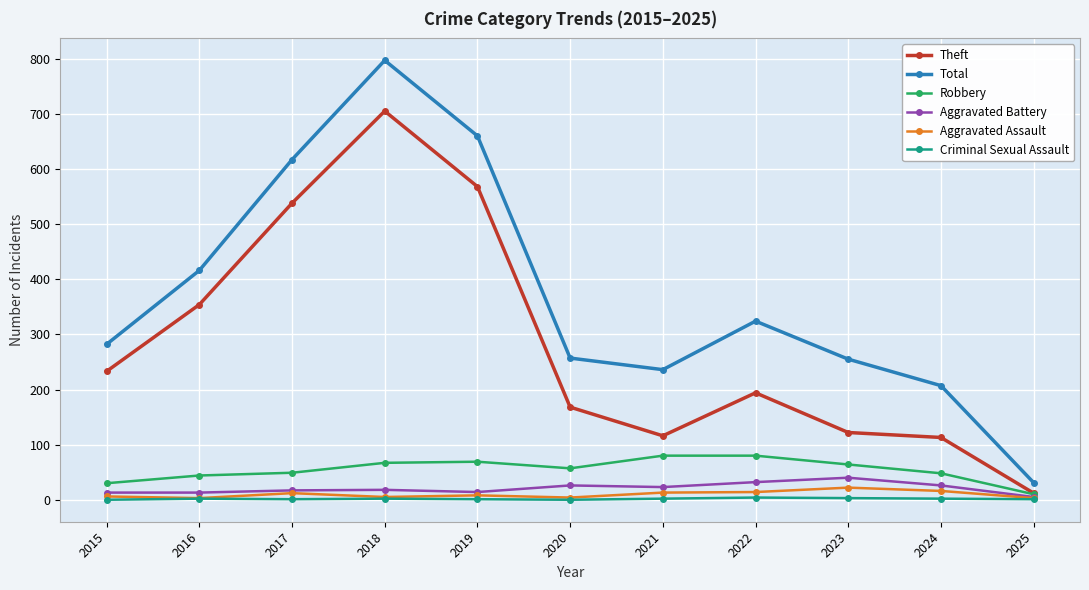

Rank the series by their maximum value, from lowest to highest.

Criminal Sexual Assault, Aggravated Assault, Aggravated Battery, Robbery, Theft, Total